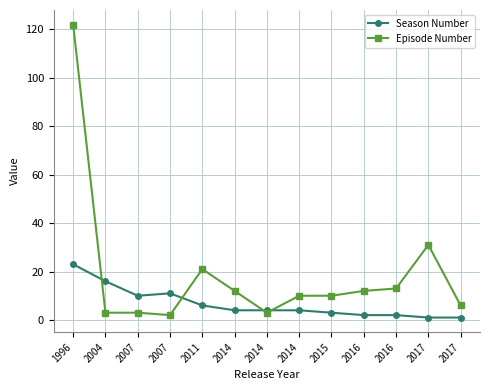

Reading right to left, list all the values displayed in this chart.

Season Number: 1	1	2	2	3	4	4	4	6	11	10	16	23
Episode Number: 6	31	13	12	10	10	3	12	21	2	3	3	122